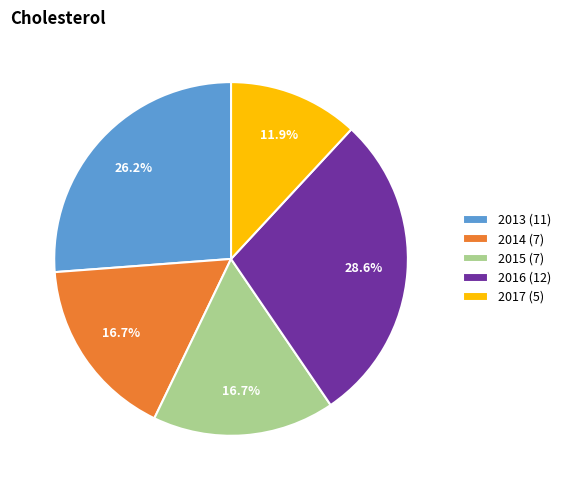

Is it true that 2017 is 26% of the pie?

False